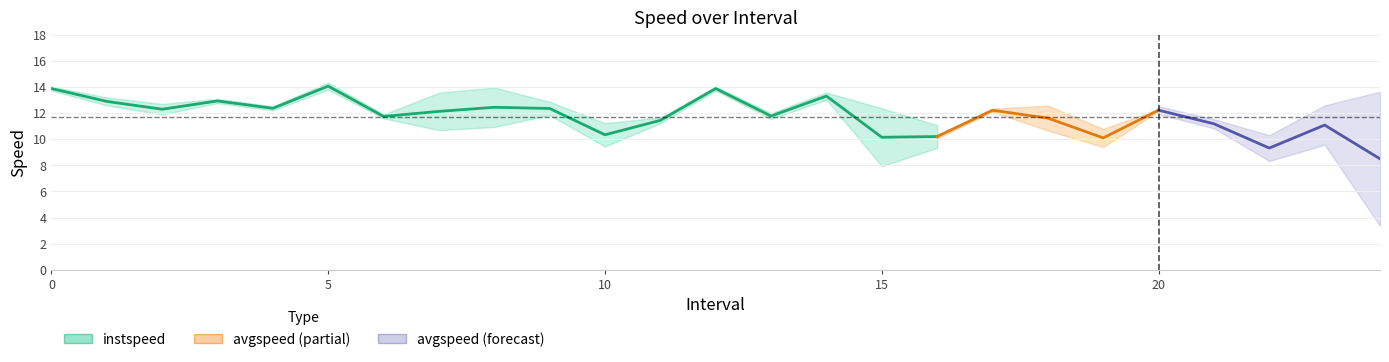

What is the value of the avgspeed point at the 21st from the left?

12.2